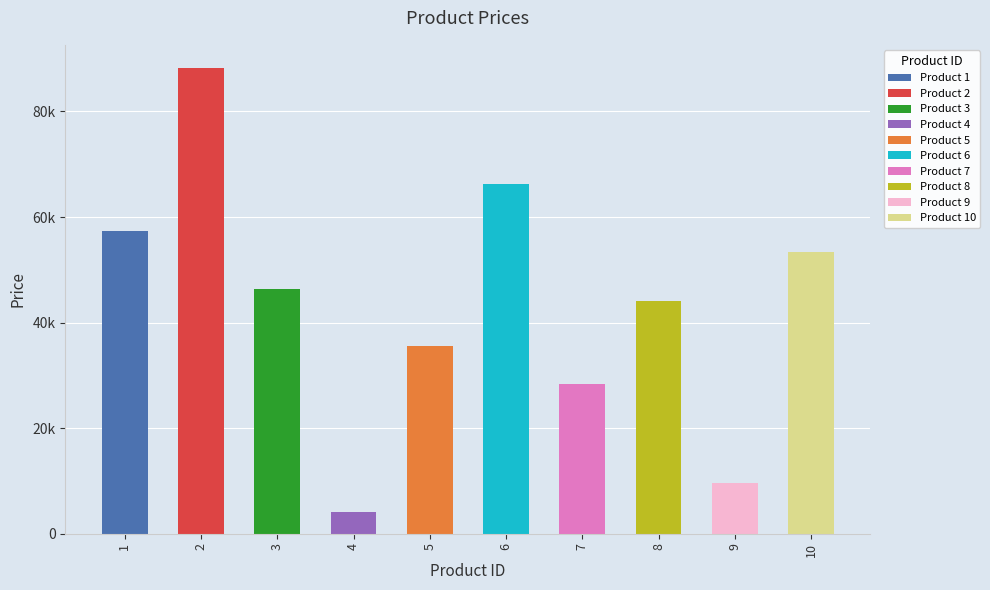

Approximately how many times larger is the value at 6 compared to 7?

2.3